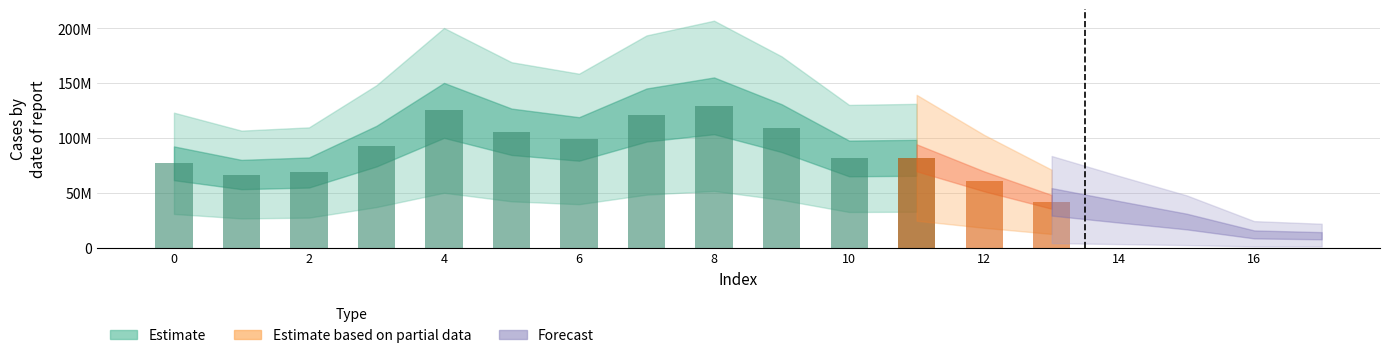

Reading left to right, extract all data points from this chart.

0=76961812	1=66721494	2=68572975	3=92629039	4=125225666	5=105719143	6=99168594	7=120988369	8=129386001	9=109061486	10=81383819	11=81988518	12=60511775	13=41812254	14=32713168	15=23851565	16=12113790	17=10915384